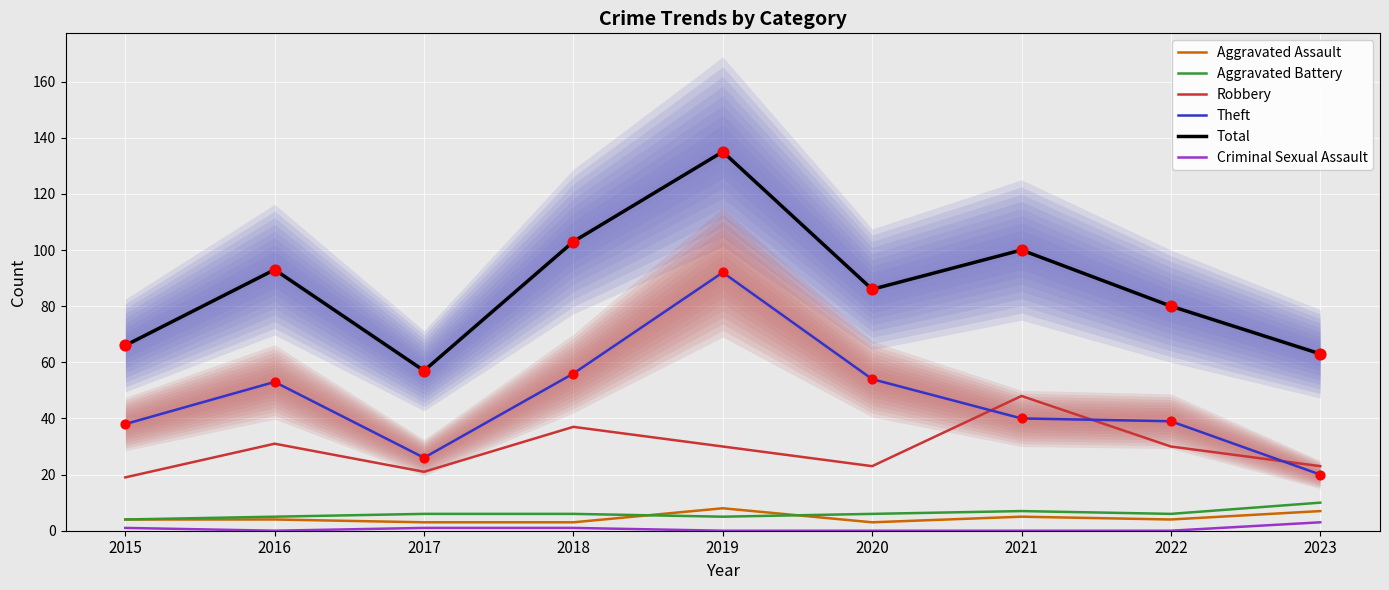

Which series contains the lowest Y value?

Criminal Sexual Assault